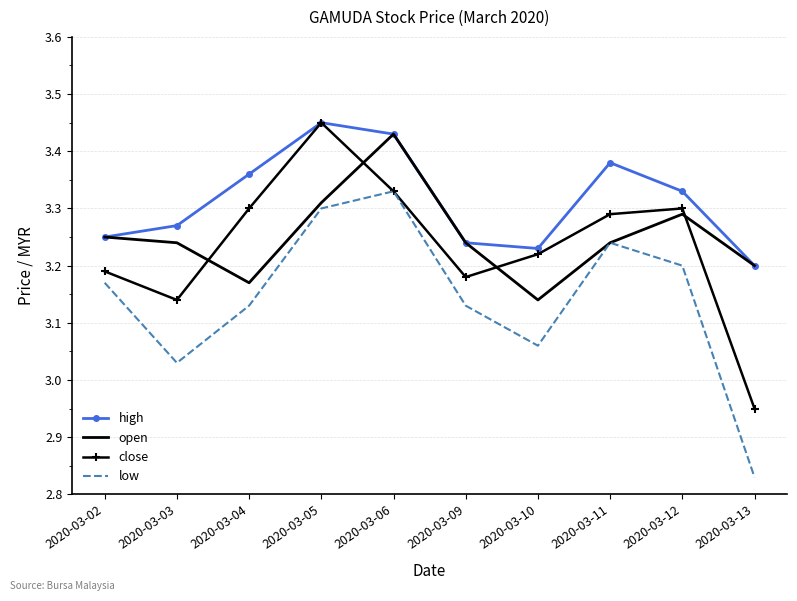

At which label does close reach its peak?

2020-03-05